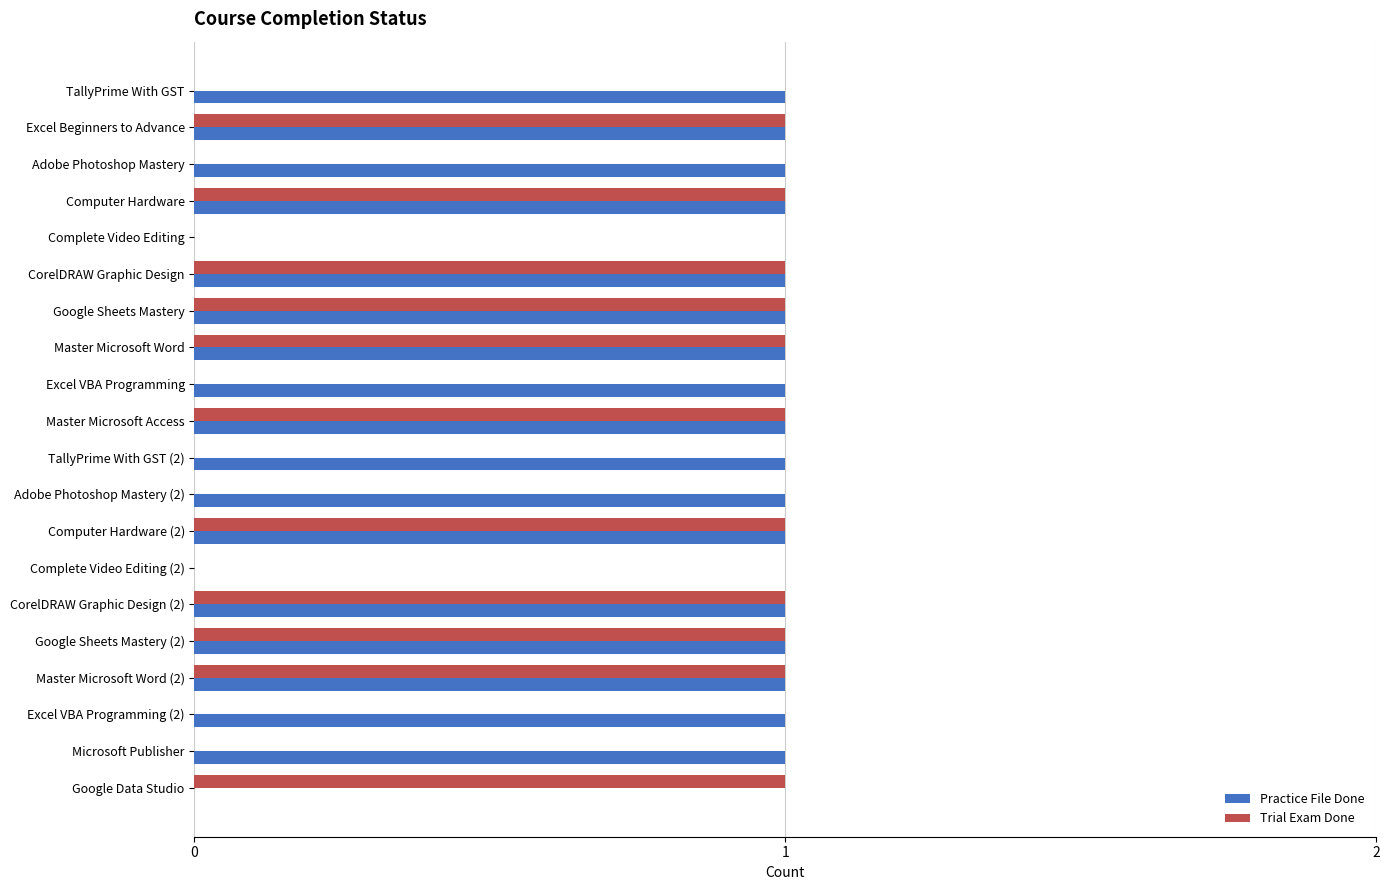

Which series changed the most between TallyPrime With GST and Complete Video Editing?

Practice File Done